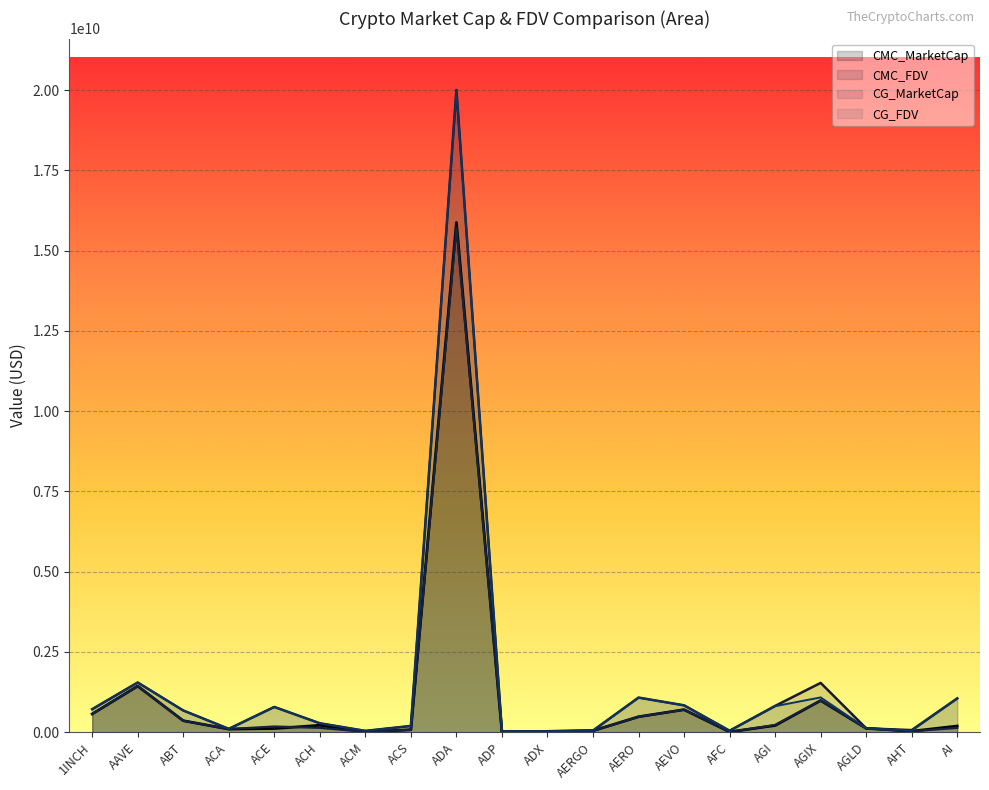

What is the sum of the CG_FDV values at ADX and ABT?

709262699.0